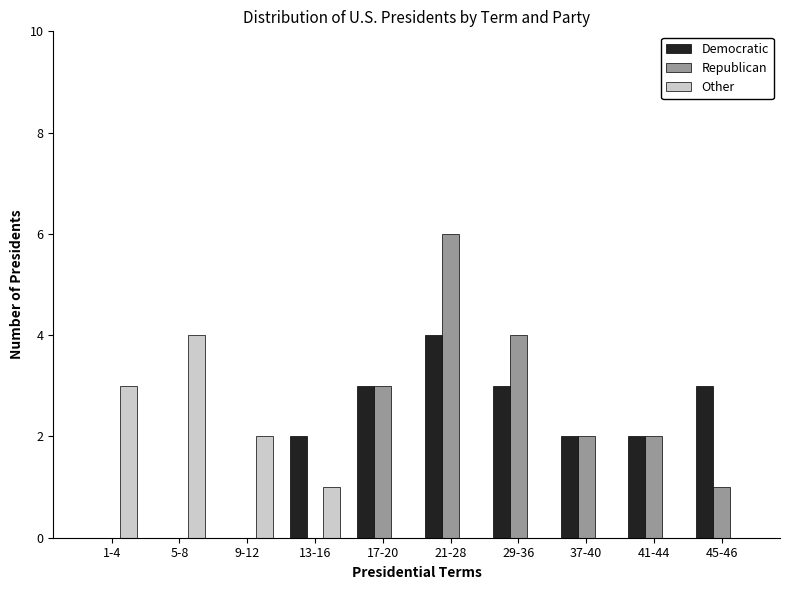

Reading right to left, what are all the values shown in this chart?

Democratic: 45-46=3	41-44=2	37-40=2	29-36=3	21-28=4	17-20=3	13-16=2	9-12=0	5-8=0	1-4=0
Republican: 45-46=1	41-44=2	37-40=2	29-36=4	21-28=6	17-20=3	13-16=0	9-12=0	5-8=0	1-4=0
Other: 45-46=0	41-44=0	37-40=0	29-36=0	21-28=0	17-20=0	13-16=1	9-12=2	5-8=4	1-4=3